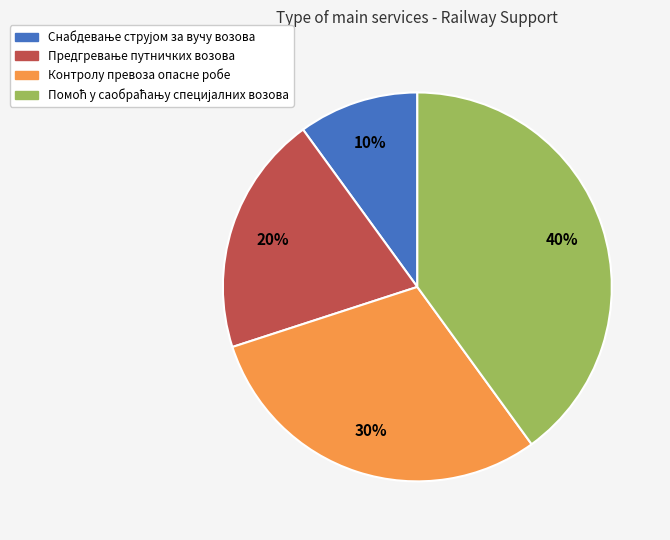

To the nearest percent, what percentage of the pie is Контролу превоза опасне робе?

30%